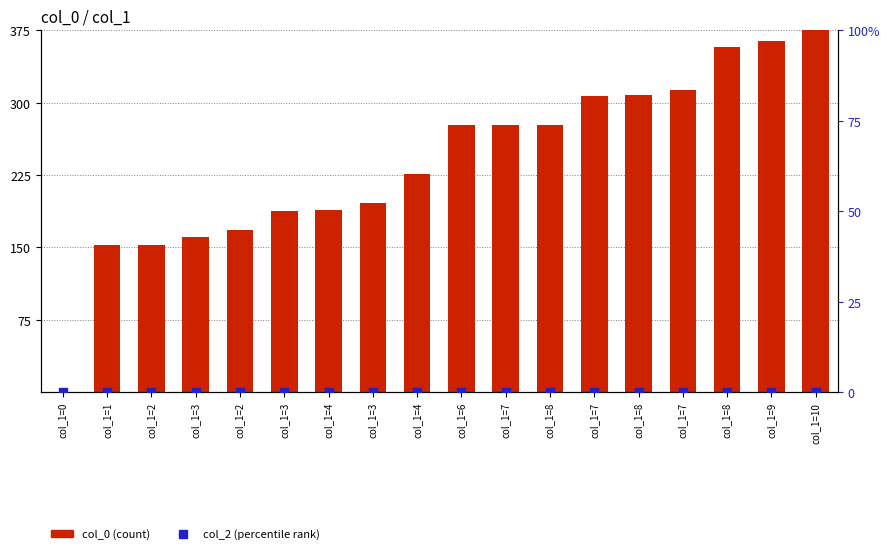

Which series has the widest spread of Y values?

col_0